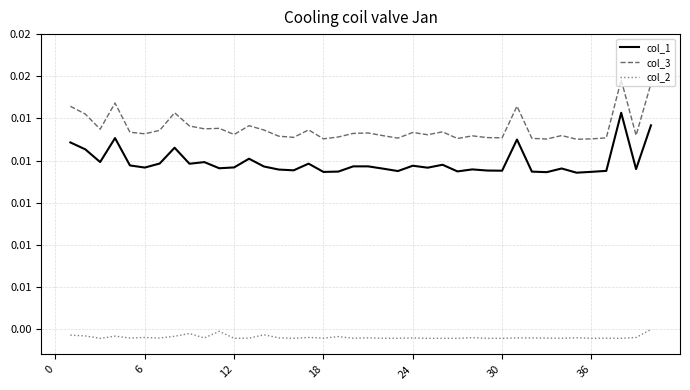

Does the chart display data point markers on the line(s)?

No